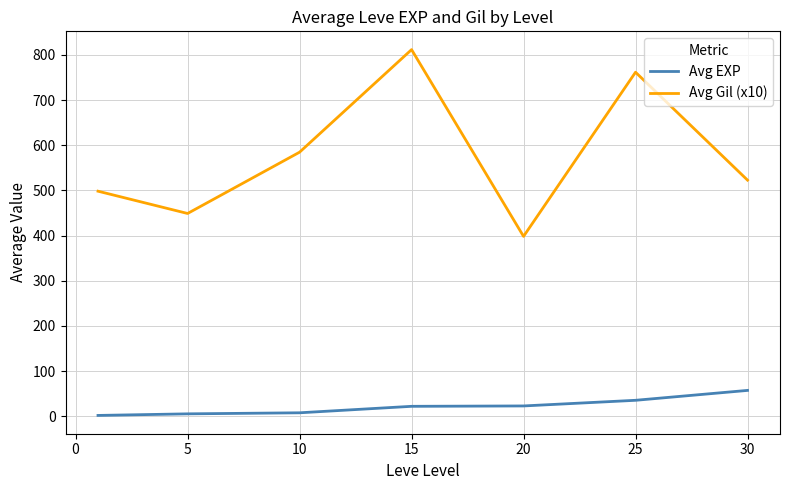

What is the lowest value of the Avg Gil (x10) series?

398.3